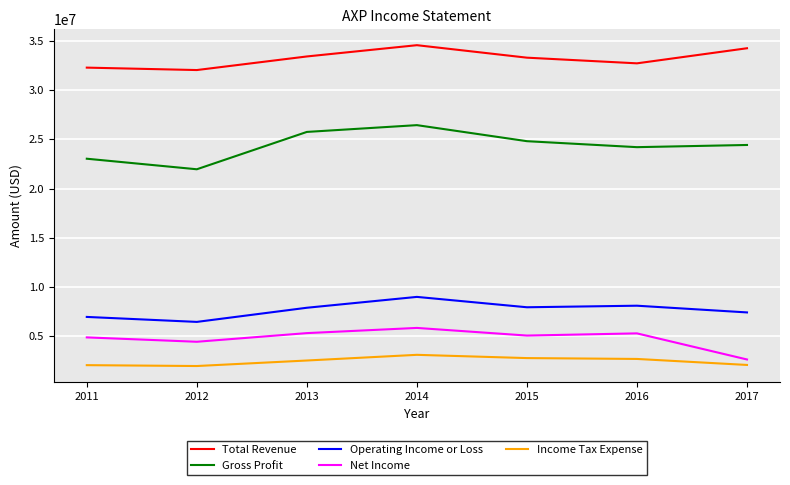

At 2015, list the series in order from largest to smallest.

Total Revenue, Gross Profit, Operating Income or Loss, Net Income, Income Tax Expense